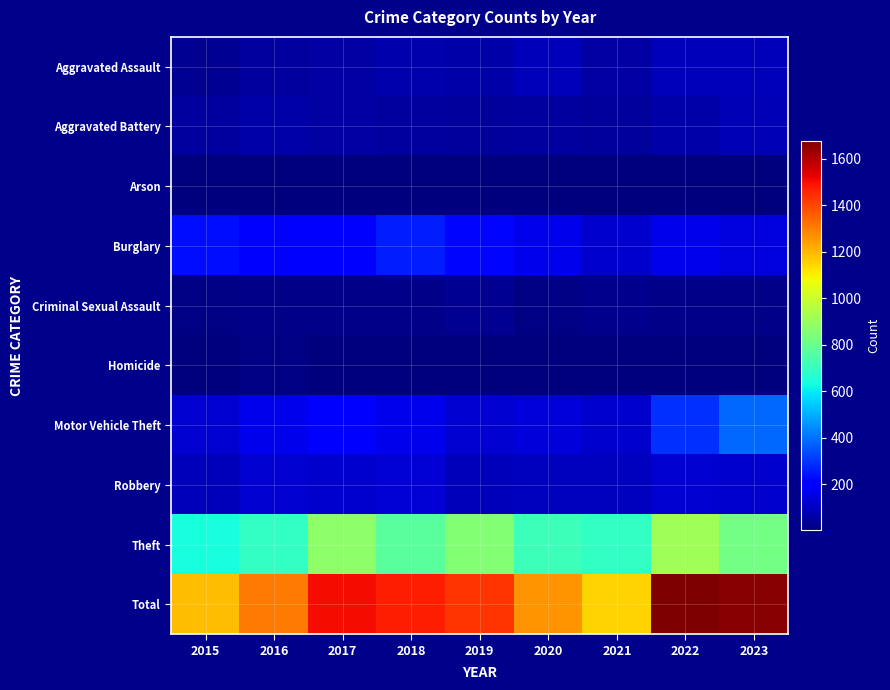

What is the smallest value displayed?

1